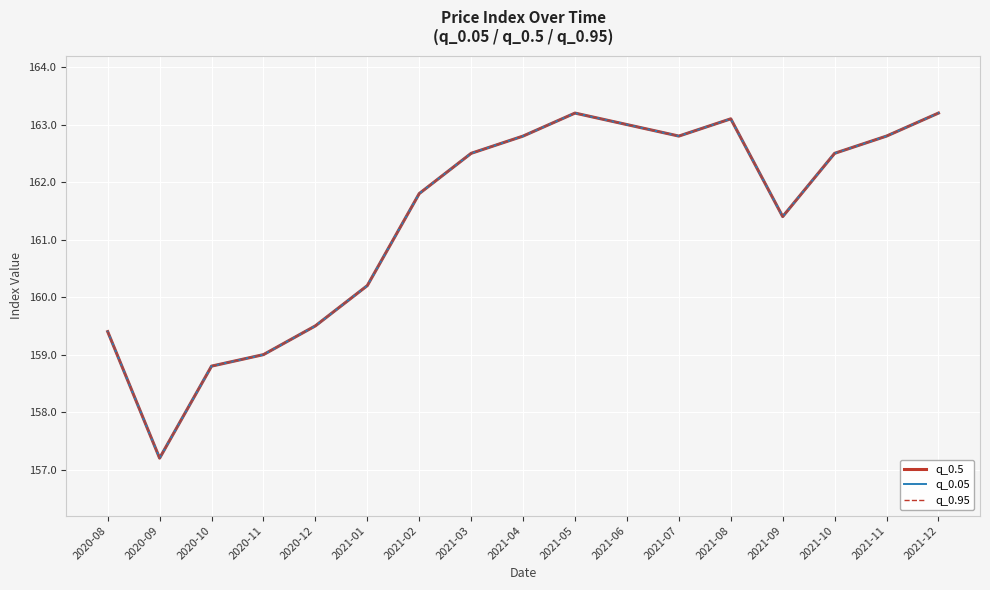

Does the chart display data point markers on the line(s)?

No